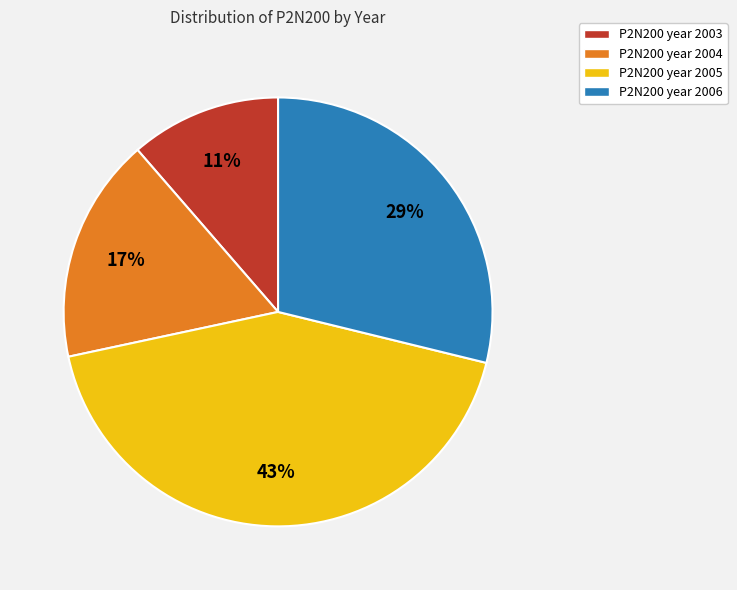

Does any single category account for the majority?

No